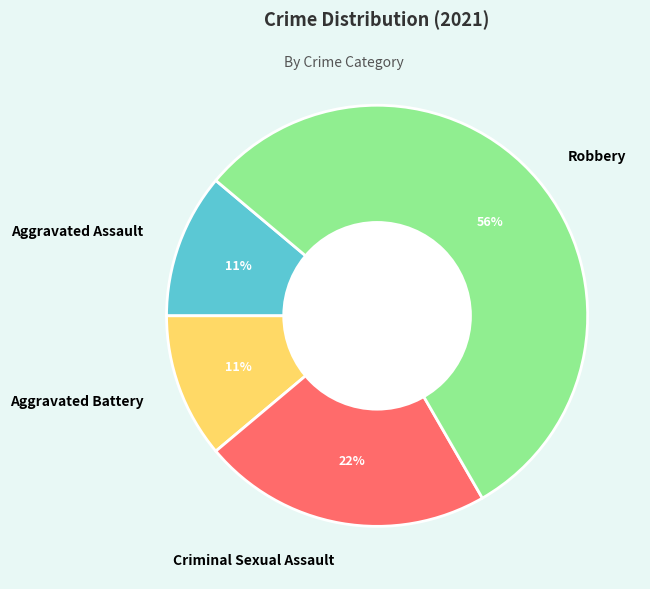

How many slices are in this pie chart?

4